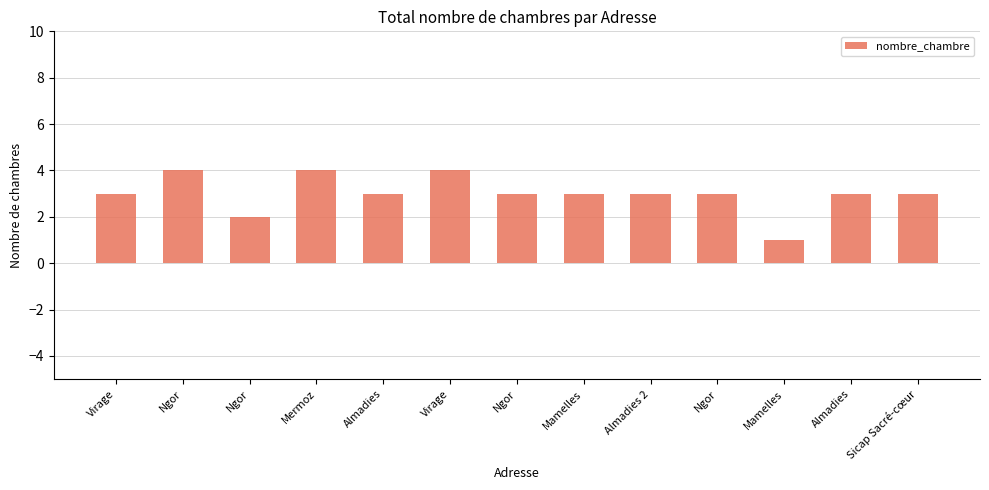

True or false: the data shows 5 at Almadies.

False